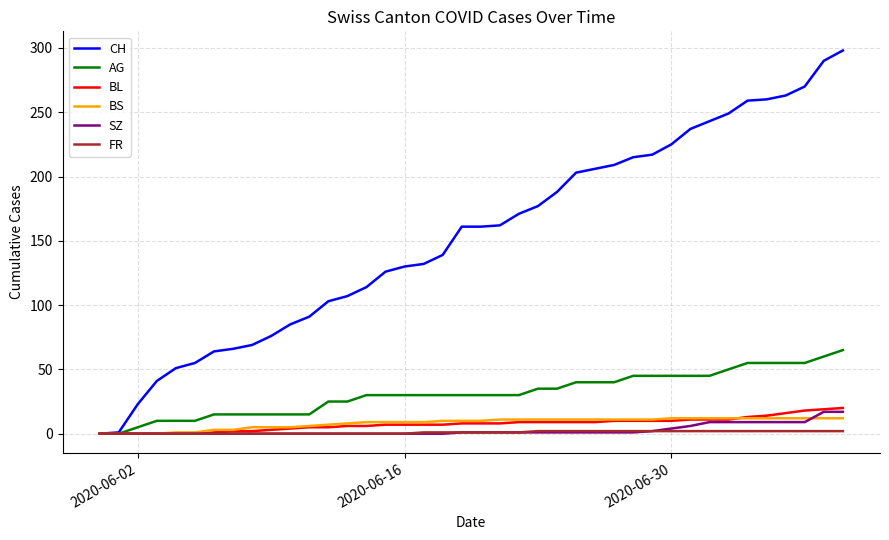

What are all the series names shown in the legend?

CH, AG, BL, BS, SZ, FR